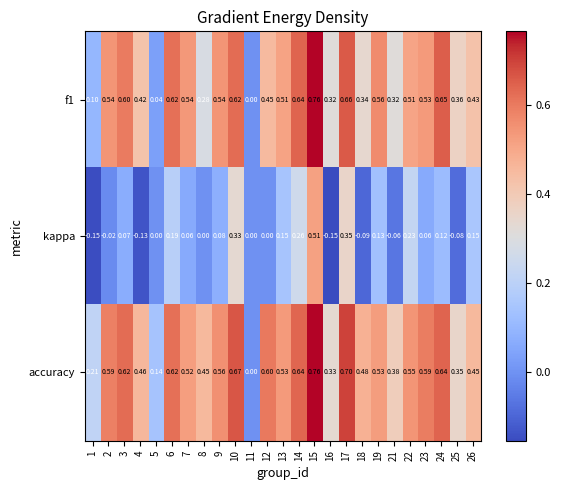

Which series has the largest total across all categories?

accuracy